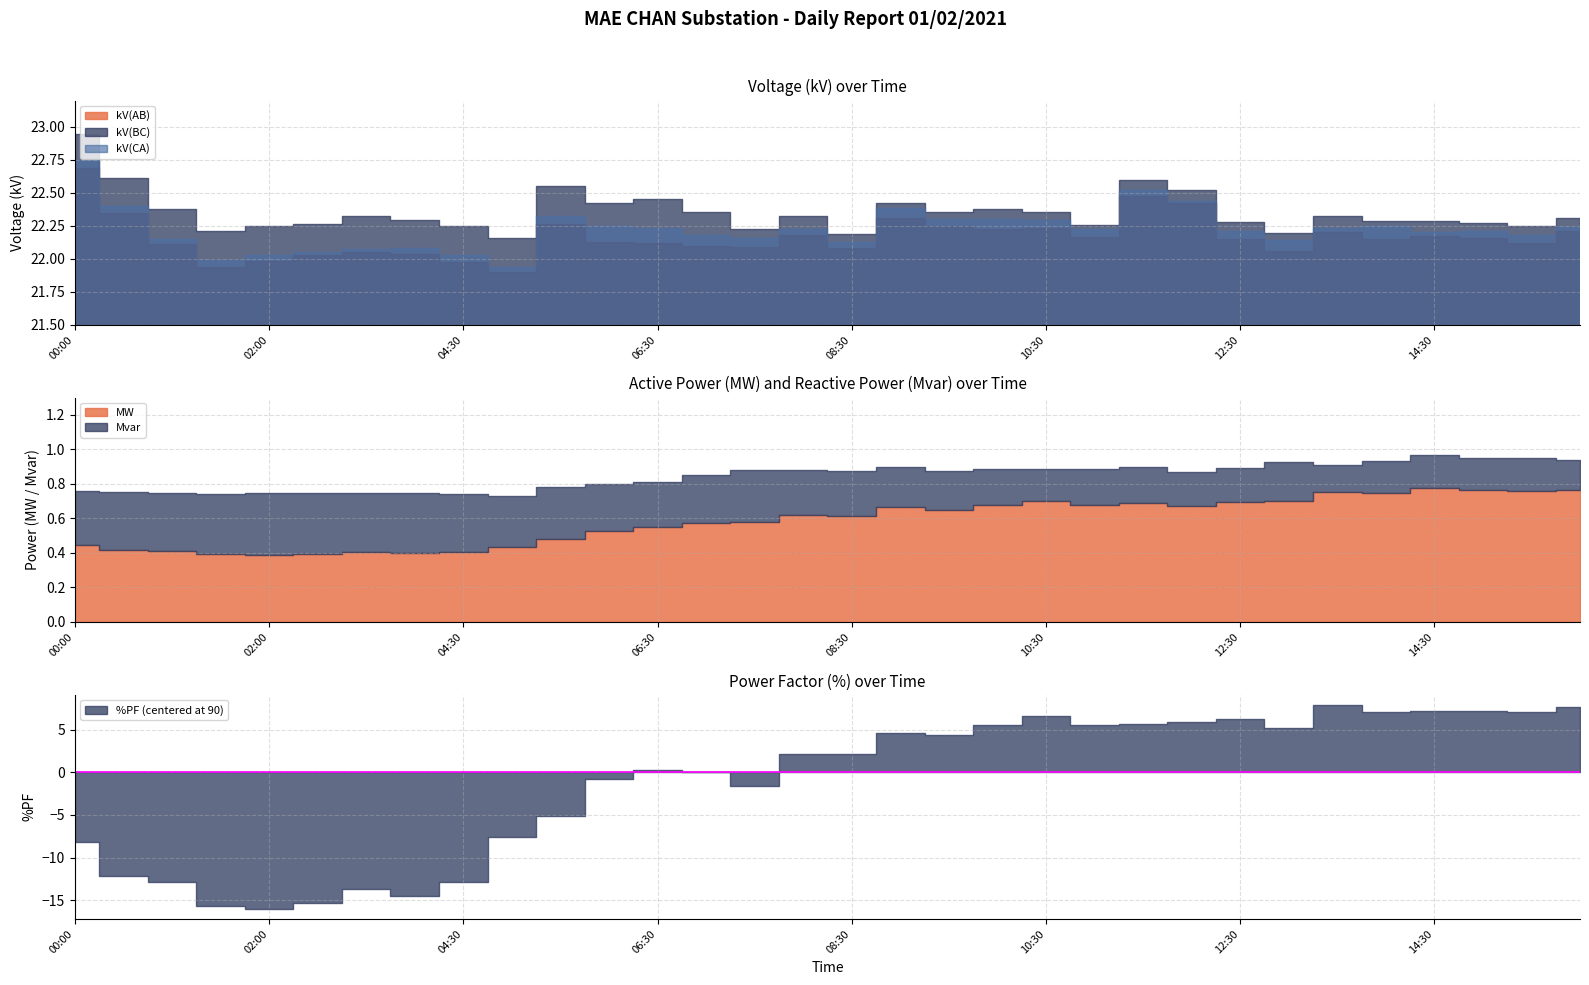

What are all the series names shown in the legend?

kV(BC), kV(AB), kV(CA), MW, Mvar, %PF